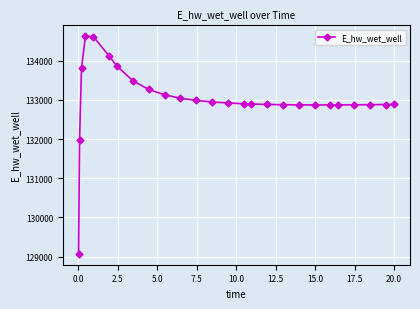

What is the sum of all values?

3458484.2